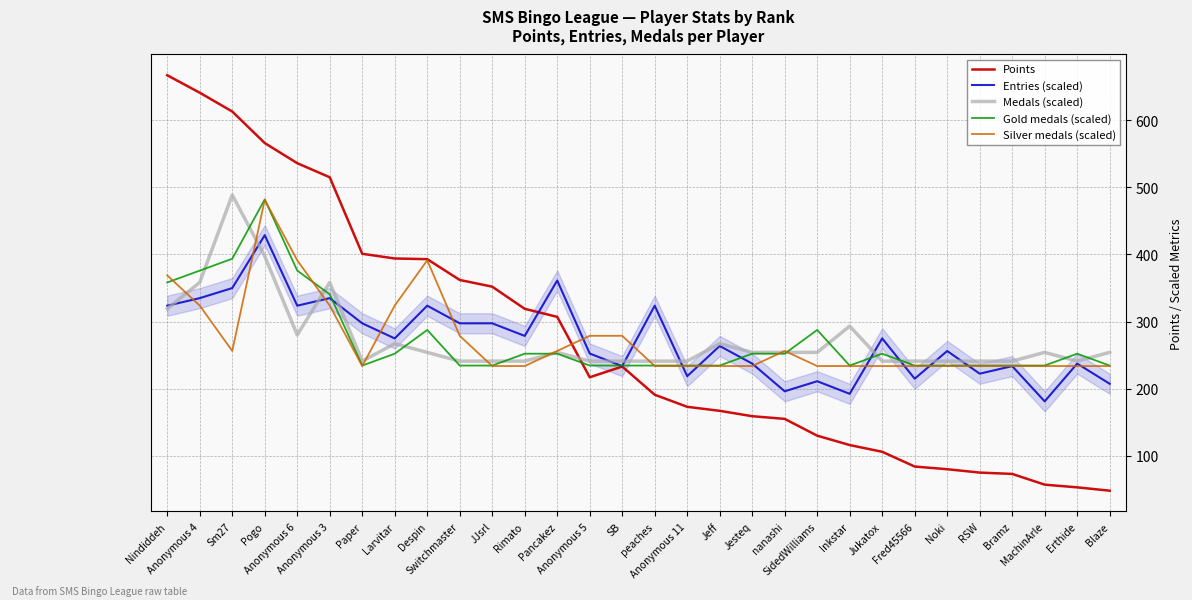

True or false: Points and Medals (scaled) cross at least once.

True